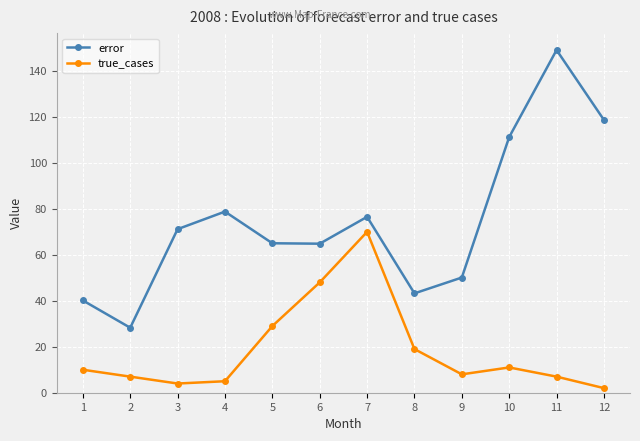

List the series in order of their peak value, highest first.

error, true_cases